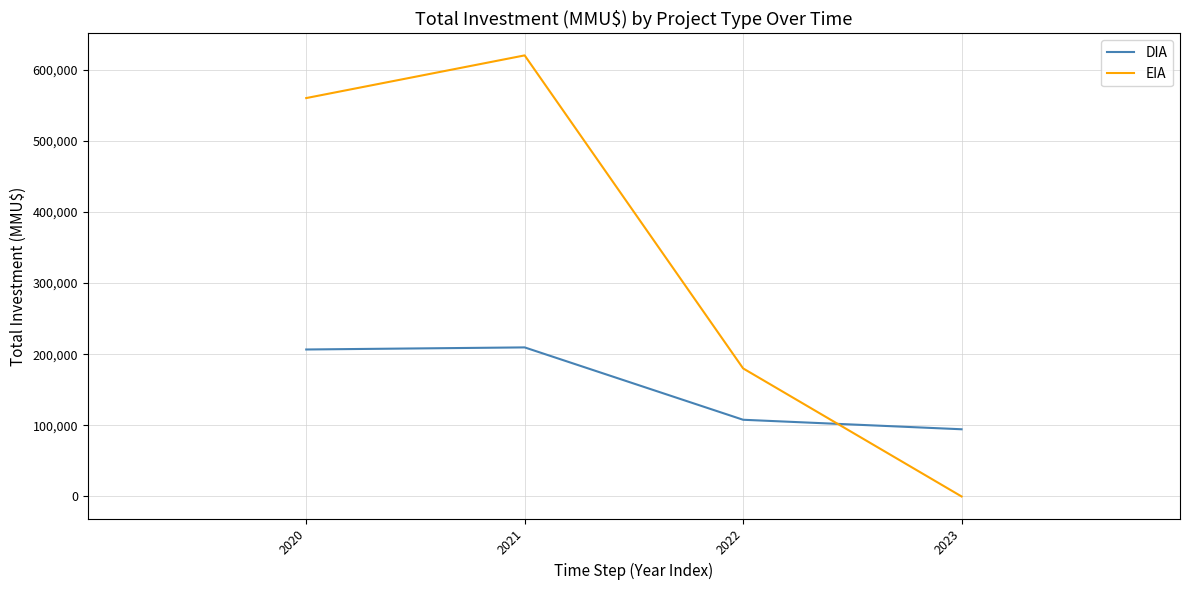

List the labels in order of EIA value, smallest first.

2023, 2022, 2020, 2021